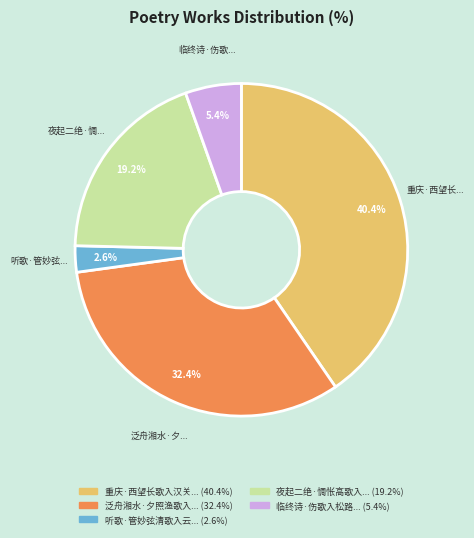

To the nearest percent, what is the difference between the largest and smallest slice percentages?

38%